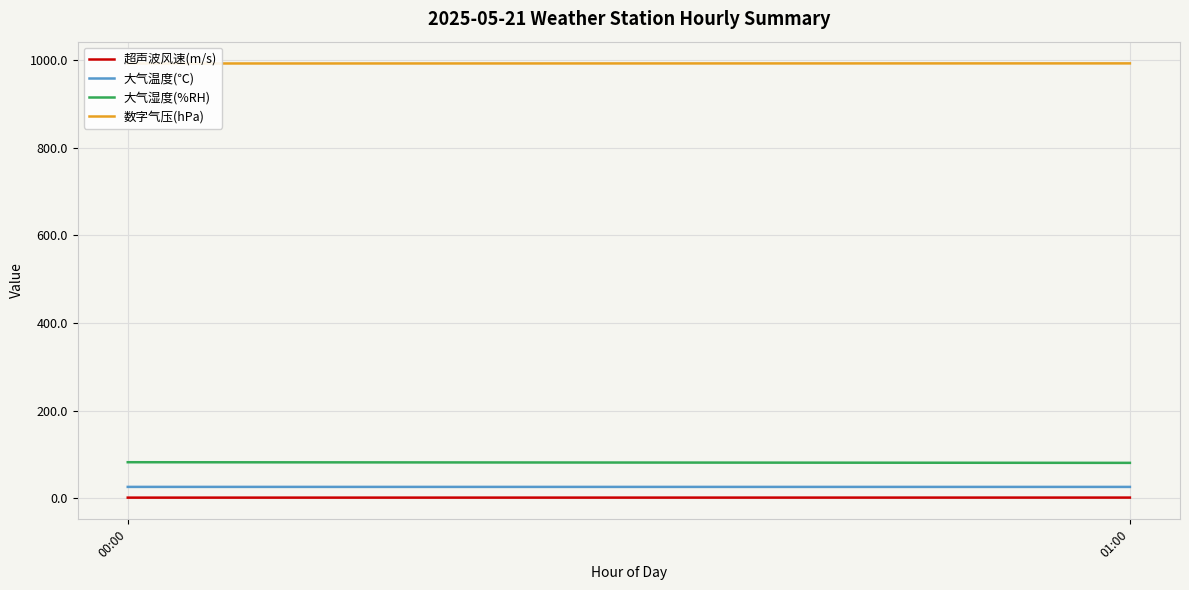

What is the difference between the 大气湿度(%RH) values at 01:00 and 00:00?

1.5